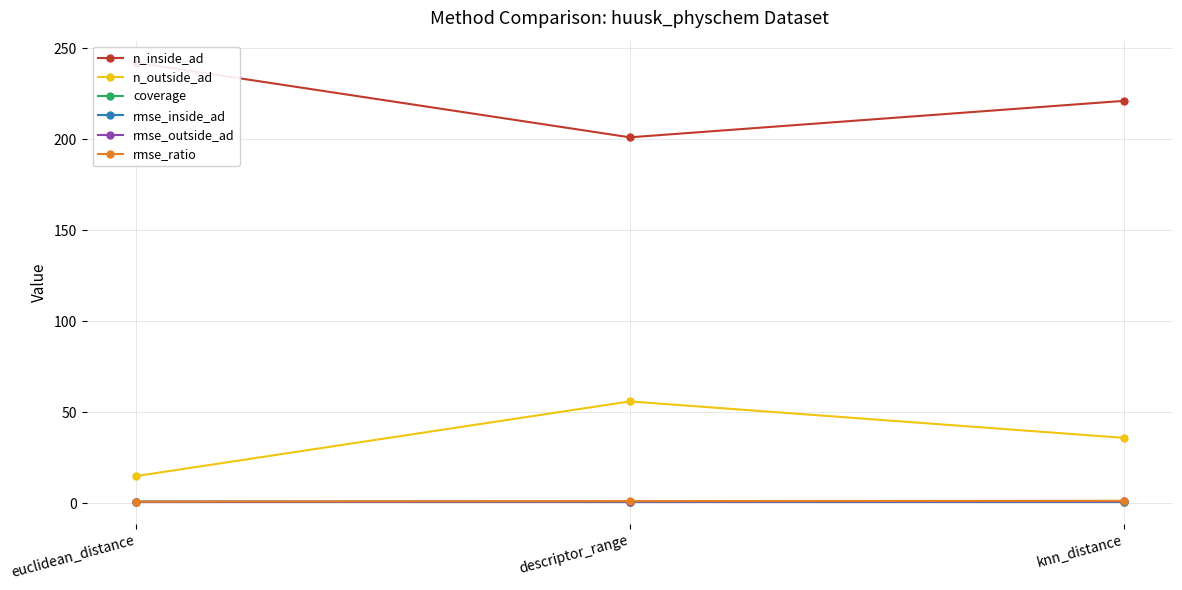

Is it true that rmse_ratio equals 0.3 at euclidean_distance?

False